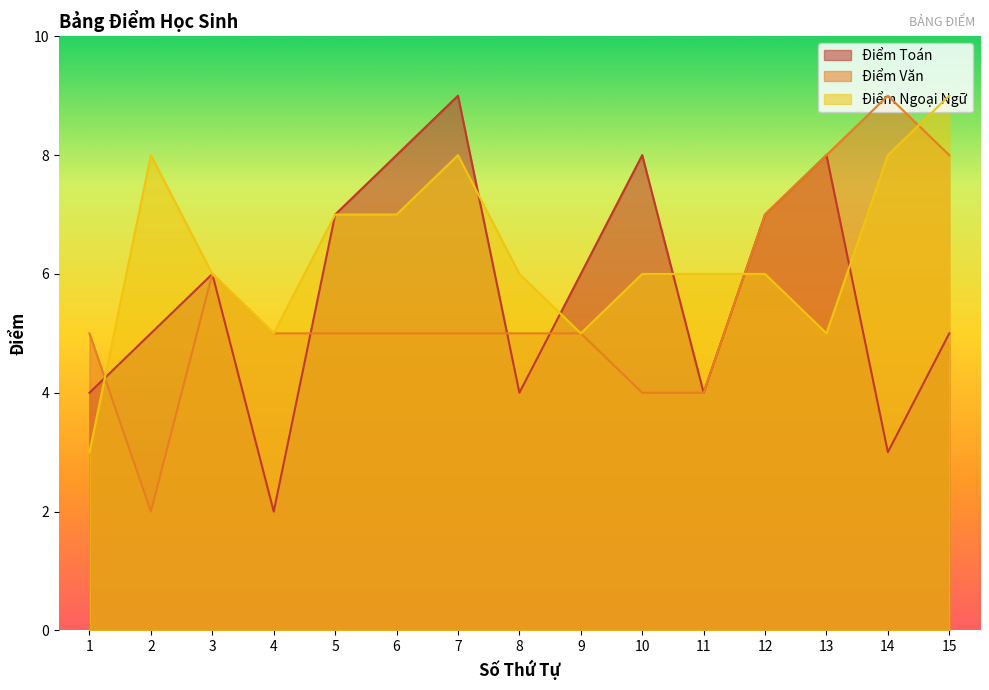

How many data points in Điểm Ngoại Ngữ are less than 6?

4